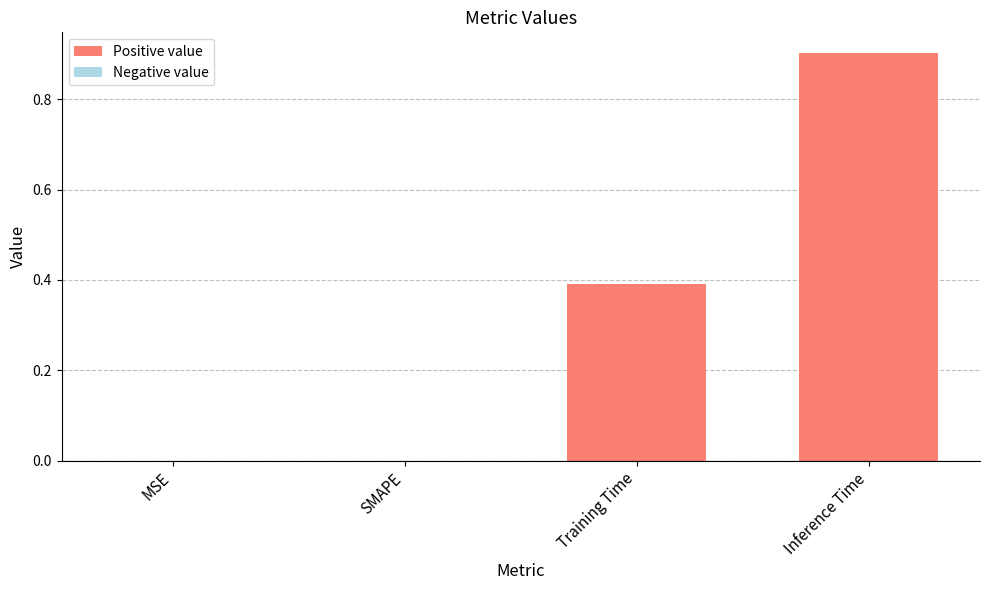

The chart shows a value of -0.3 at SMAPE. True or false?

False